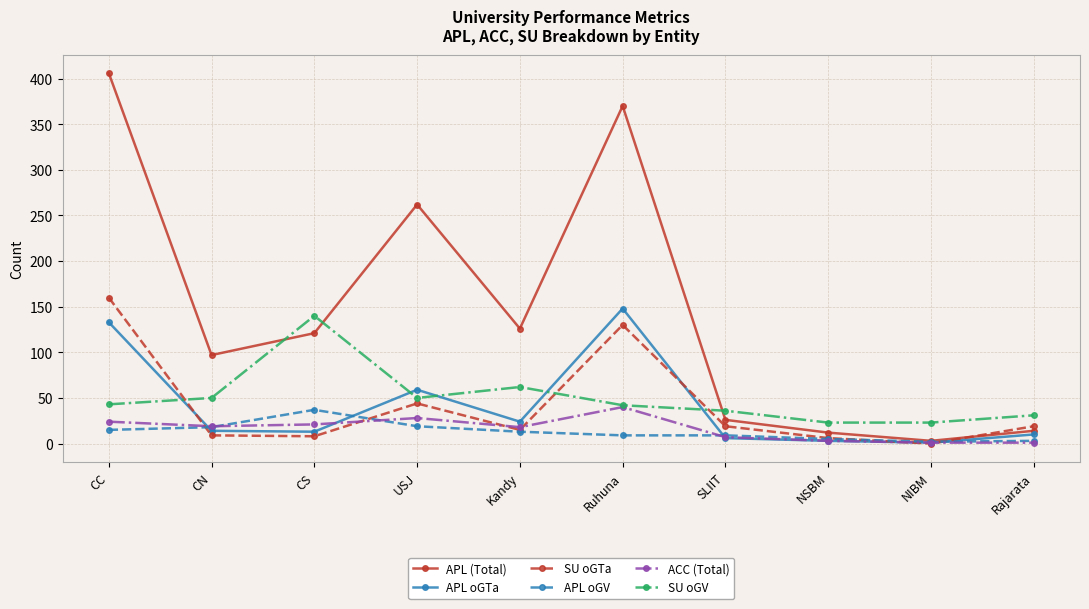

What is the label of the 1st point from the right?

Rajarata